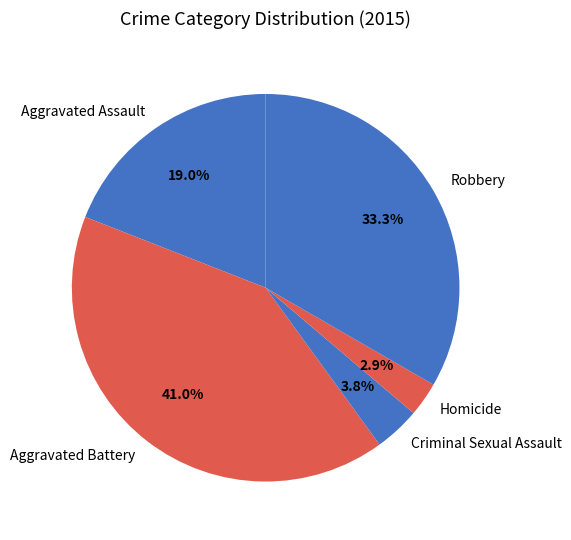

Count the number of slices in the pie.

5